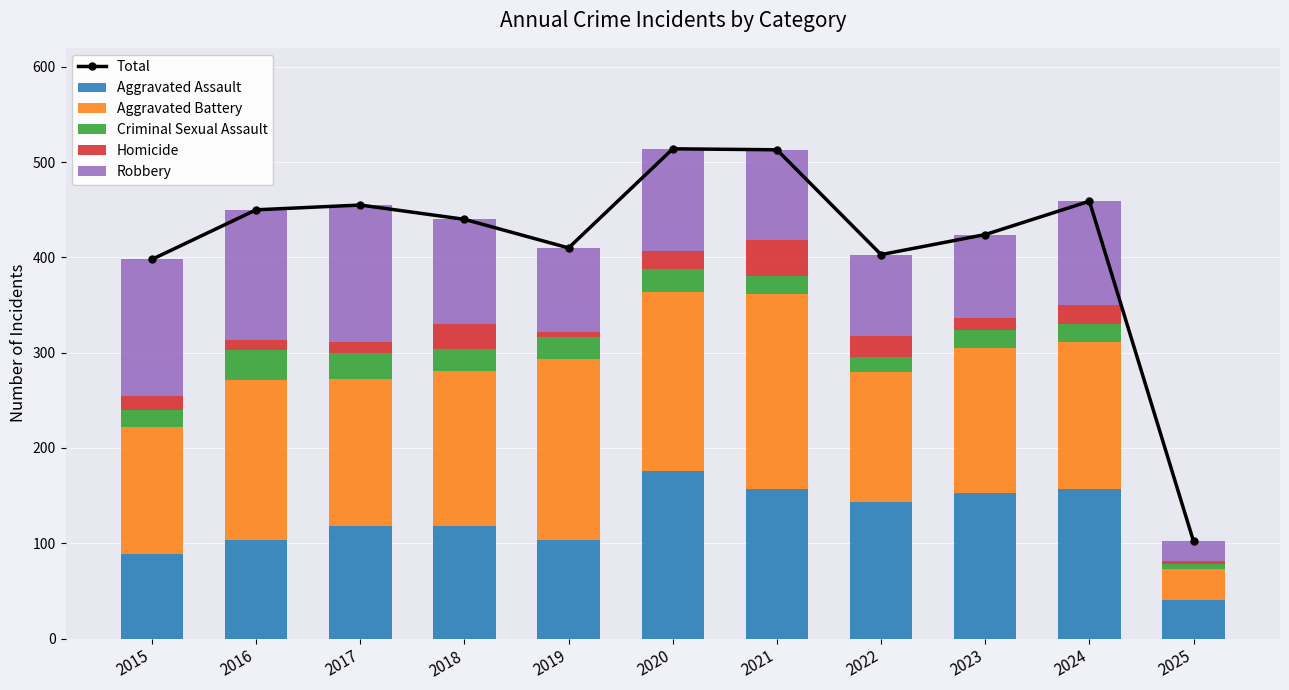

What is the sum of all Homicide values?

180